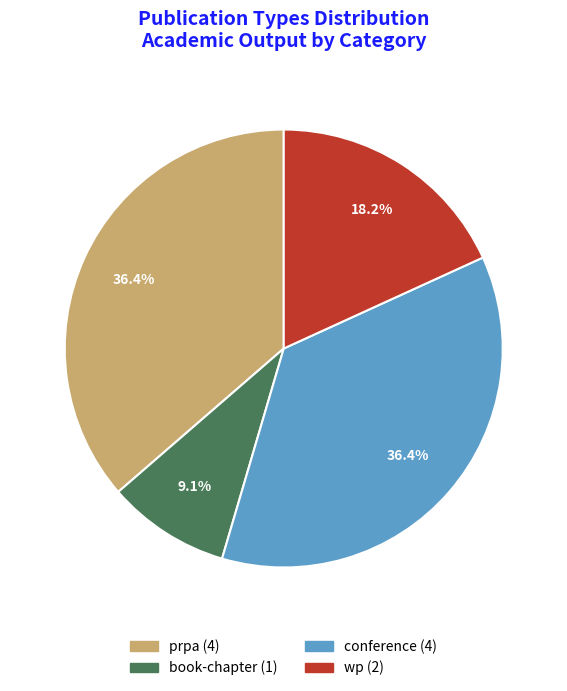

Is it true that conference is 36% of the pie?

True